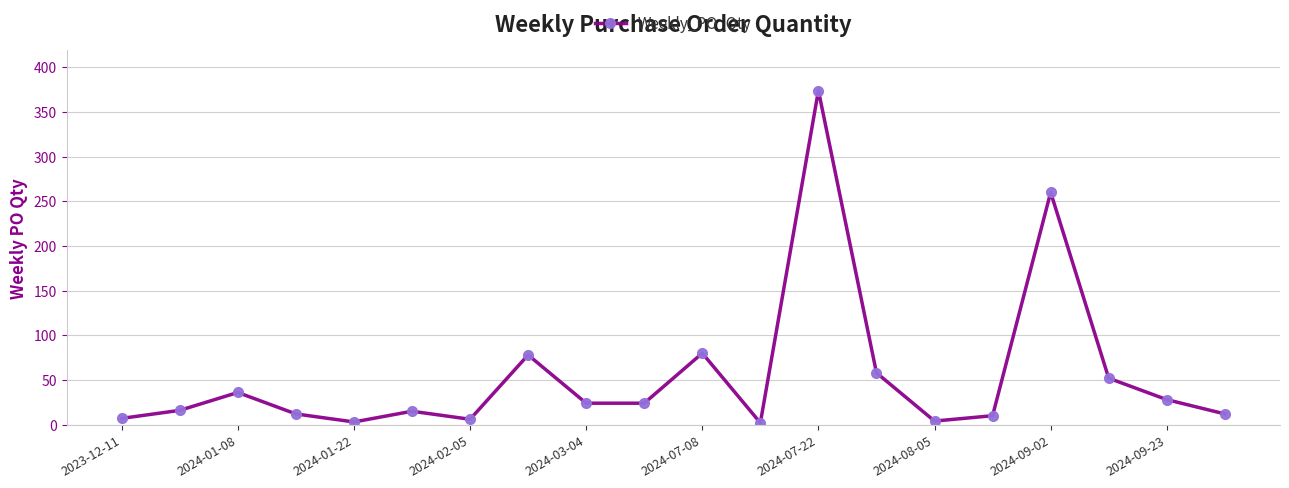

What is the sum of all values?

1101